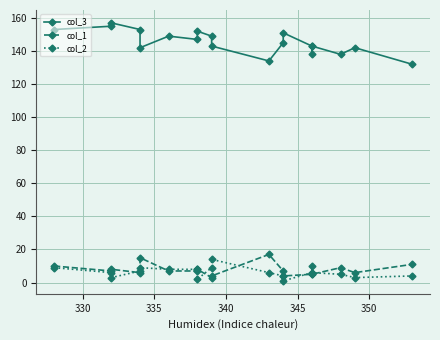

How many intersections are there between col_2 and col_1?

10